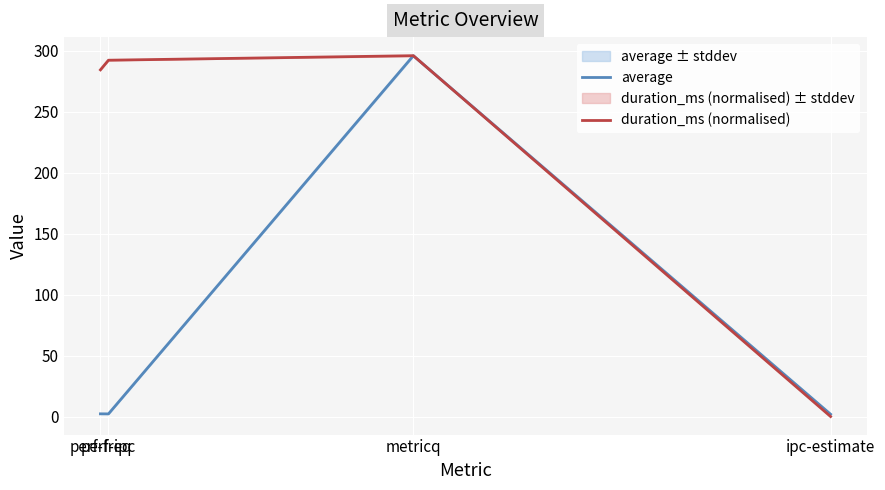

What is the maximum value shown in the chart?

296.1